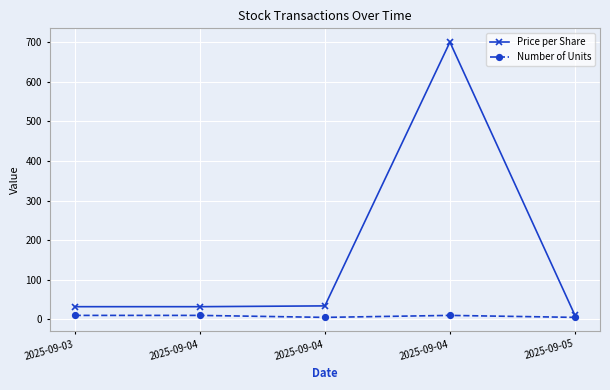

How many lines are shown in the chart?

2